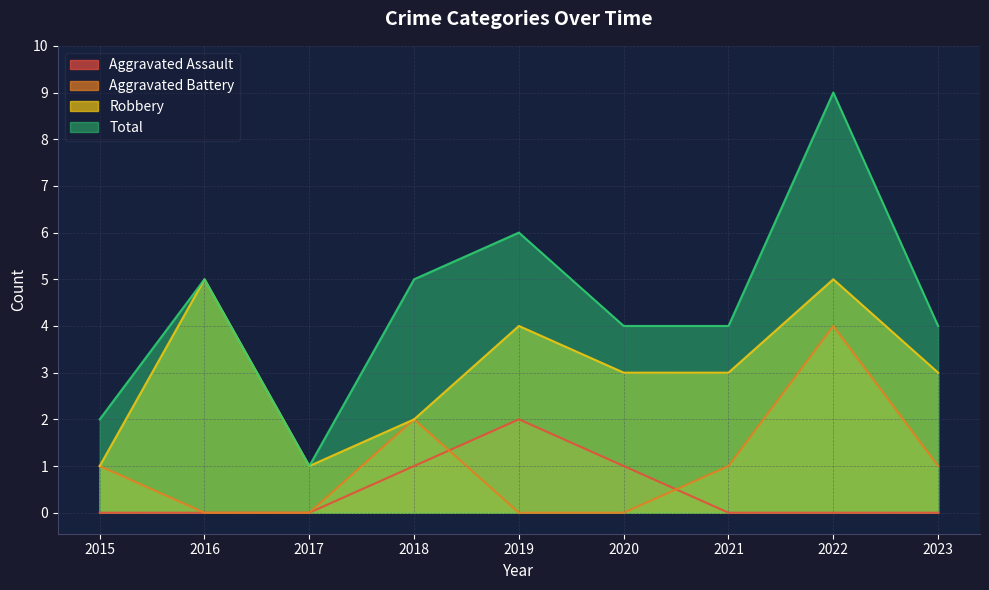

What is the difference between the second highest and second lowest values in the Aggravated Assault series?

1